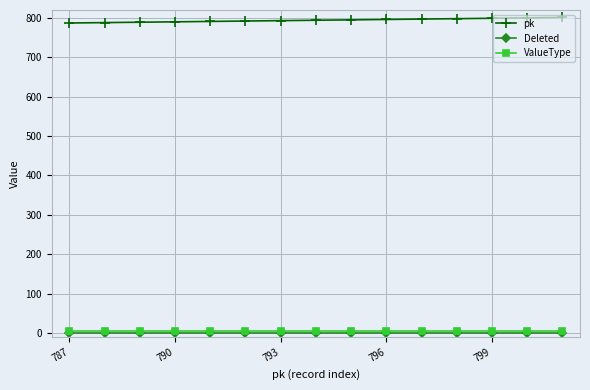

True or false: ValueType and pk intersect in this chart.

False